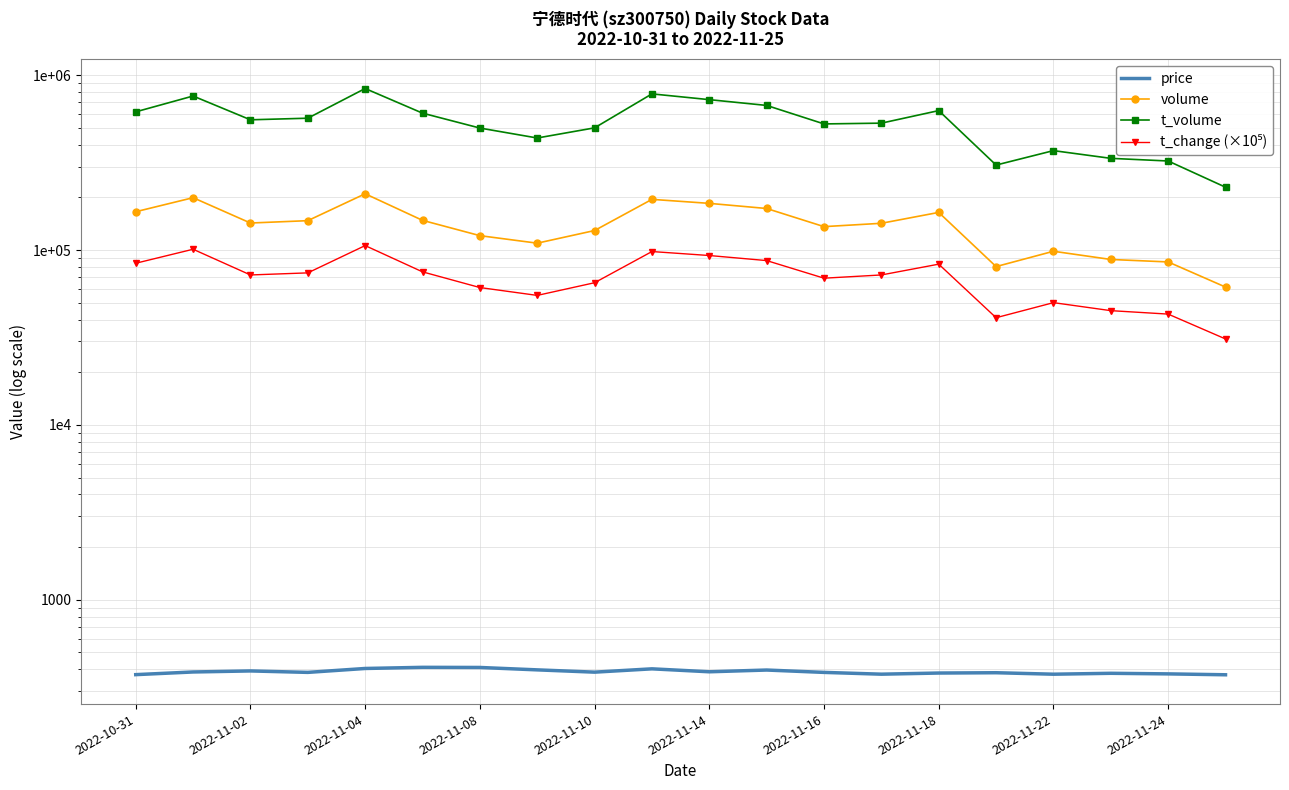

How many data points does each series have?

20